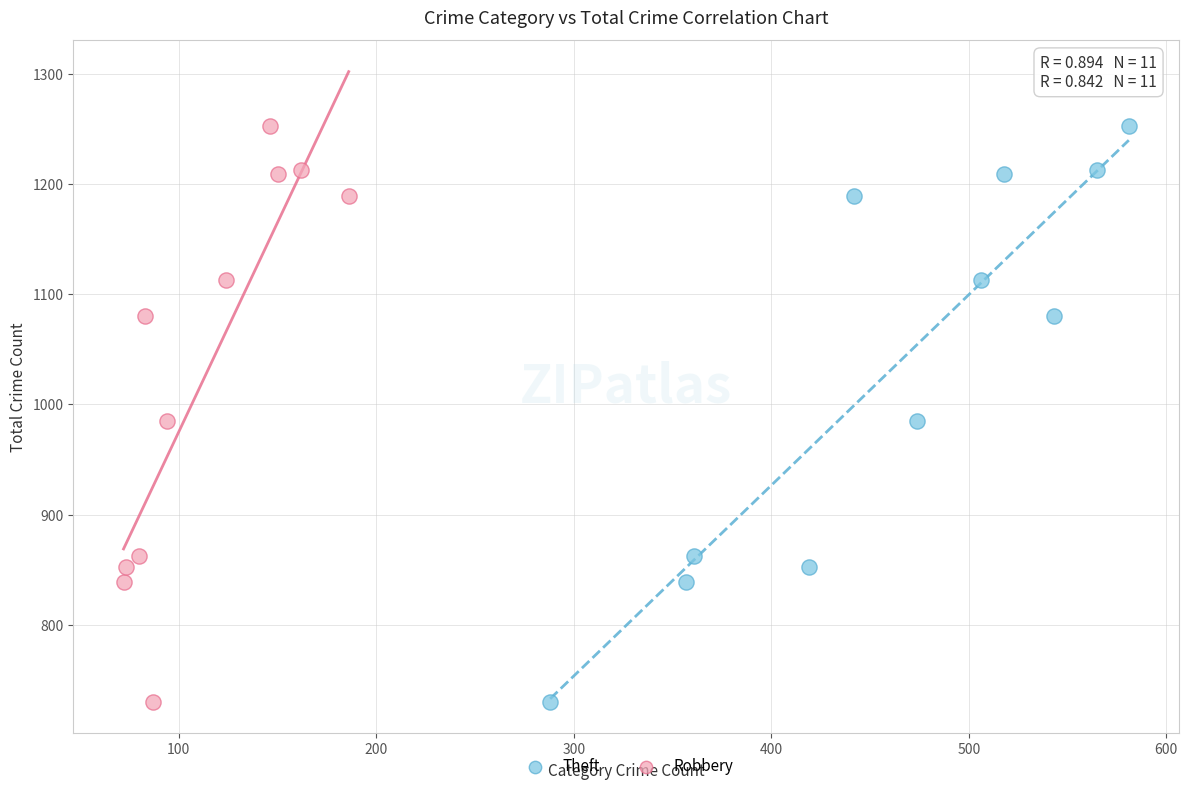

What are all the series names shown in the legend?

Theft, Robbery